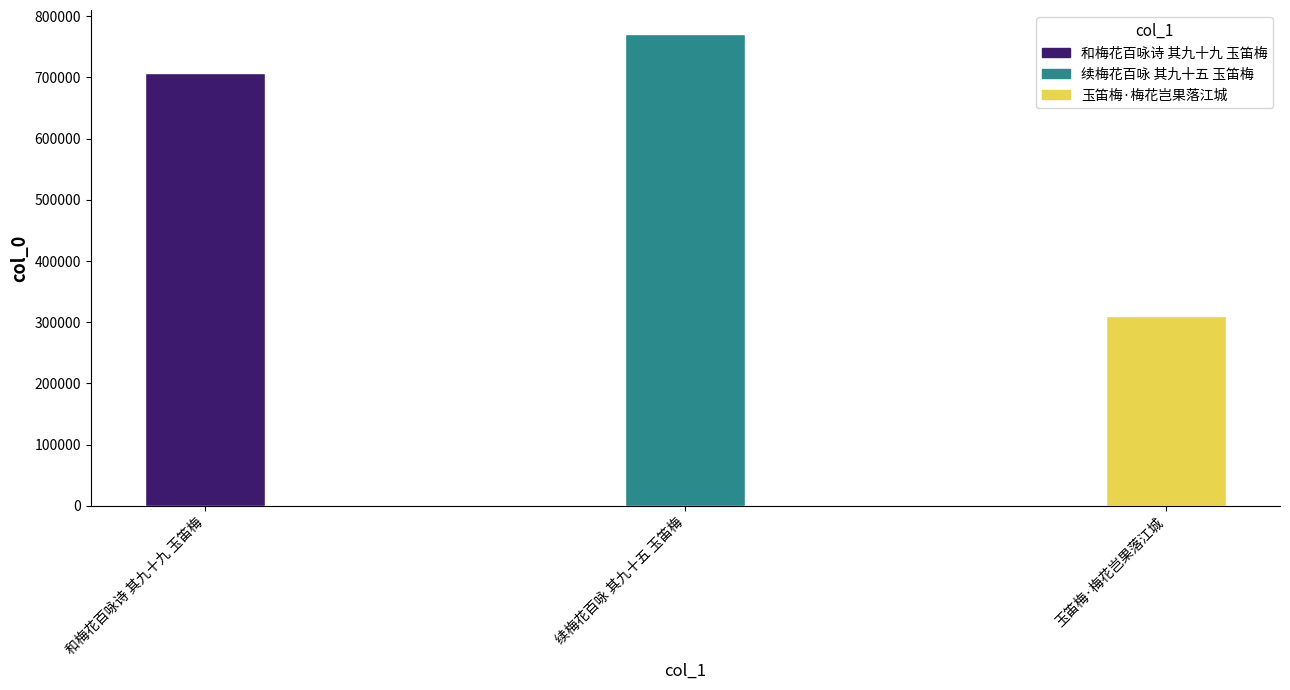

What is the smallest value displayed?

310552